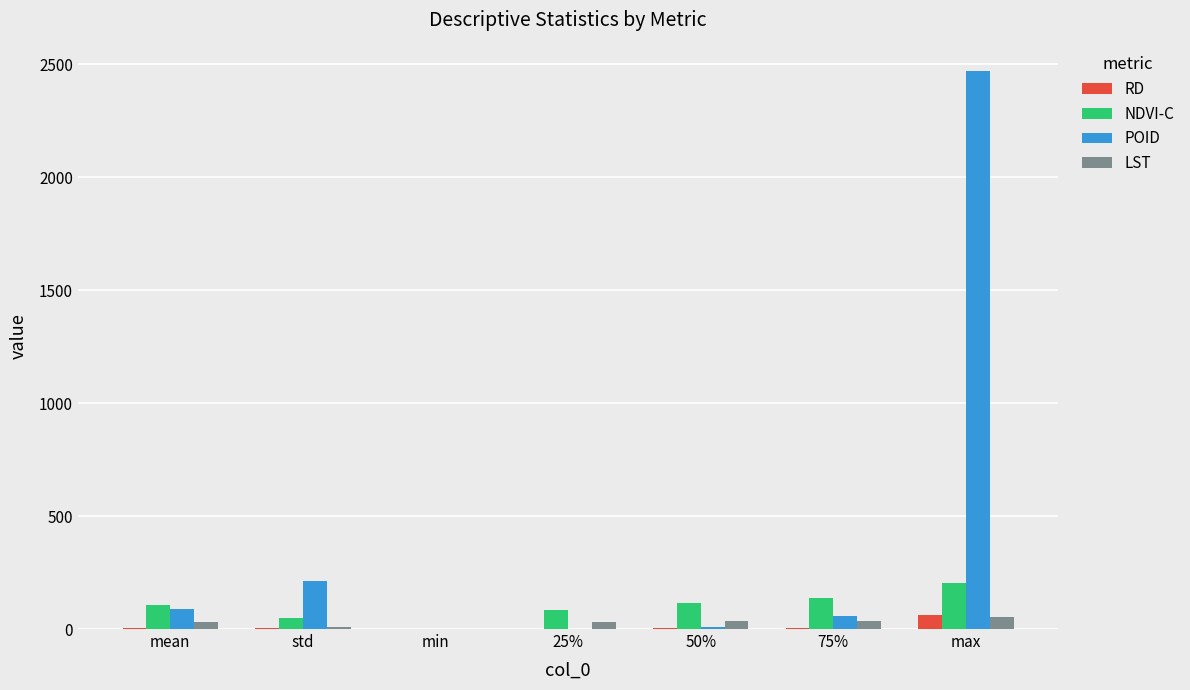

The NDVI-C series shows -123.0 at min. True or false?

False